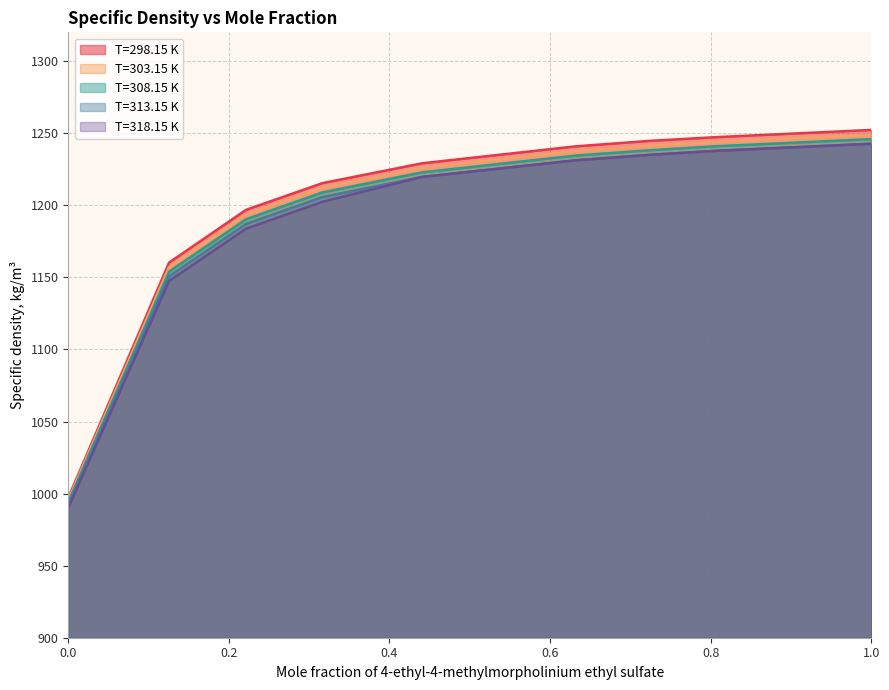

True or false: T=313.15 K and T=308.15 K cross at least once.

False